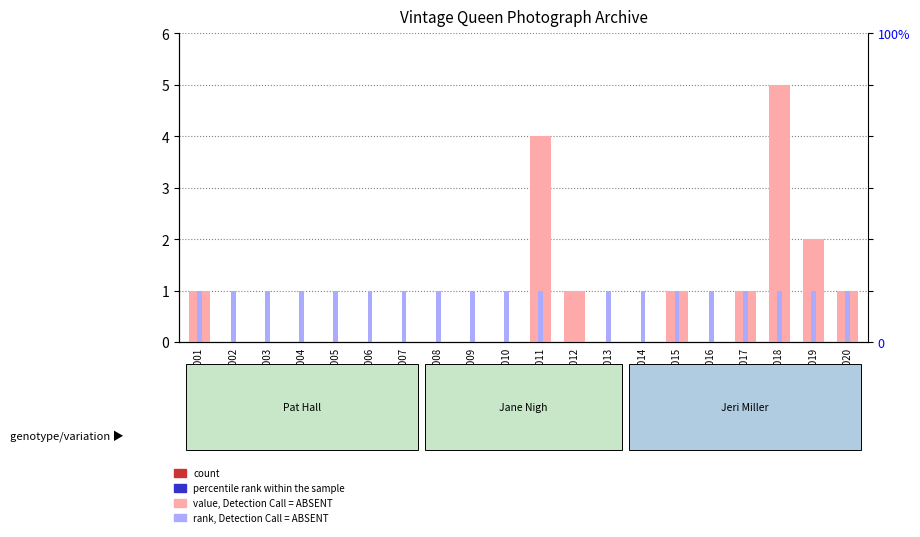

What is the total value across all series at AB-011?

5